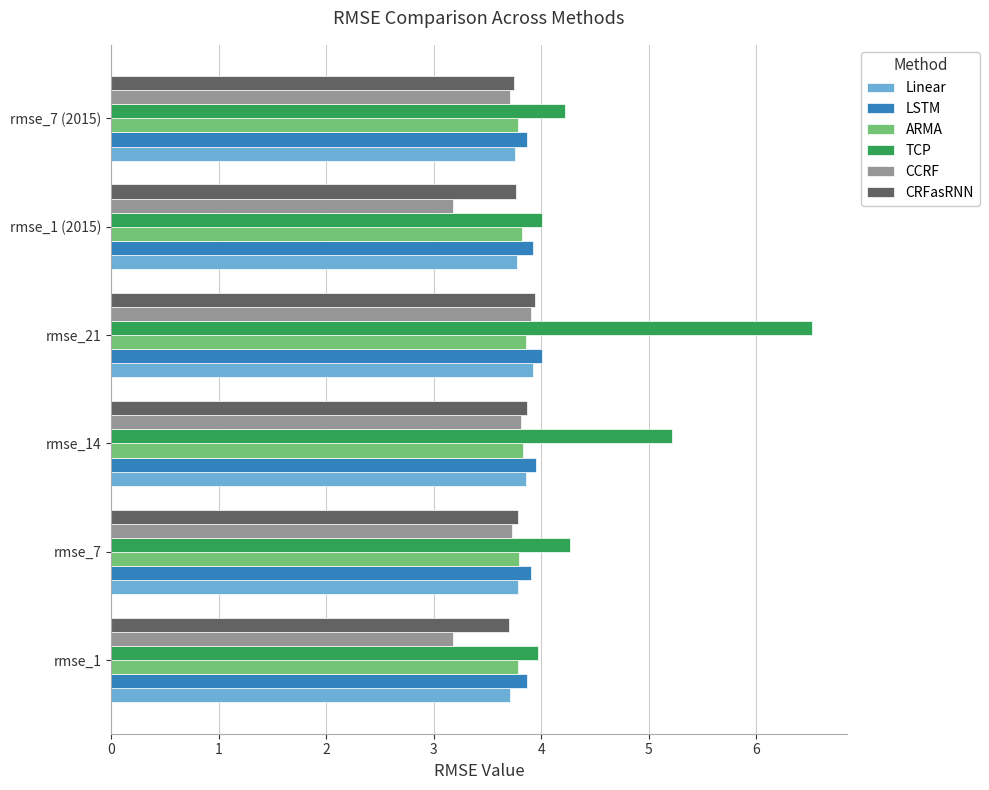

What is the spread (max minus min) of values at rmse_7?

0.5